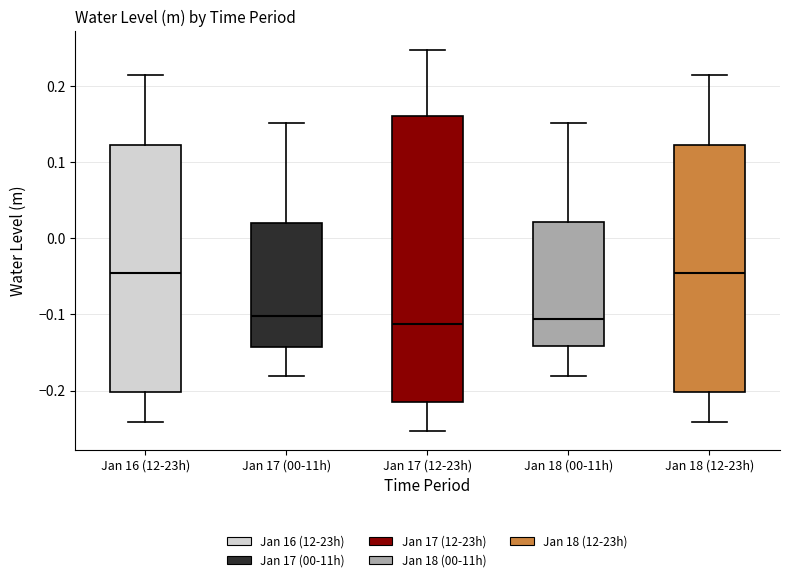

Where is the lower edge of the box for Jan 16 (12-23h) on the y-axis? The values are not printed on the chart, so give them approximately, as read against the axis.

-0.20